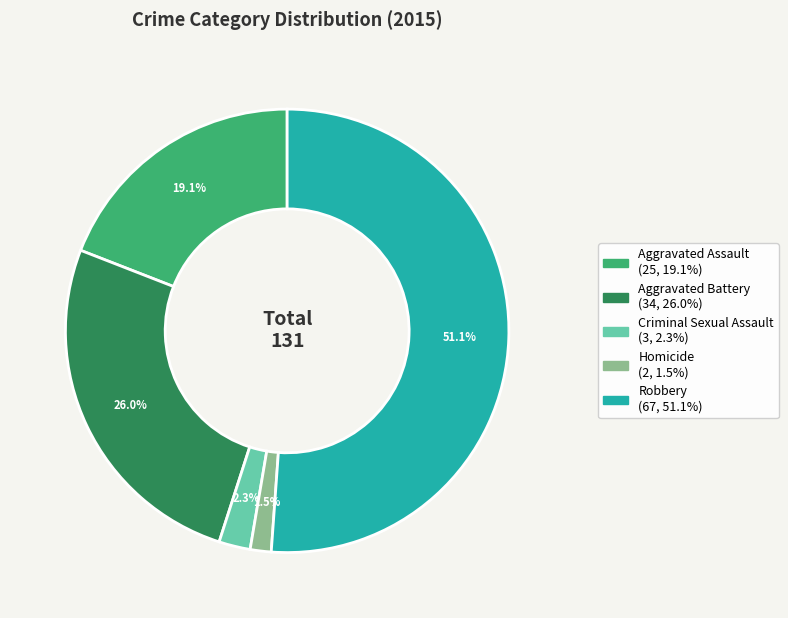

To the nearest percent, what is the average slice percentage?

20%